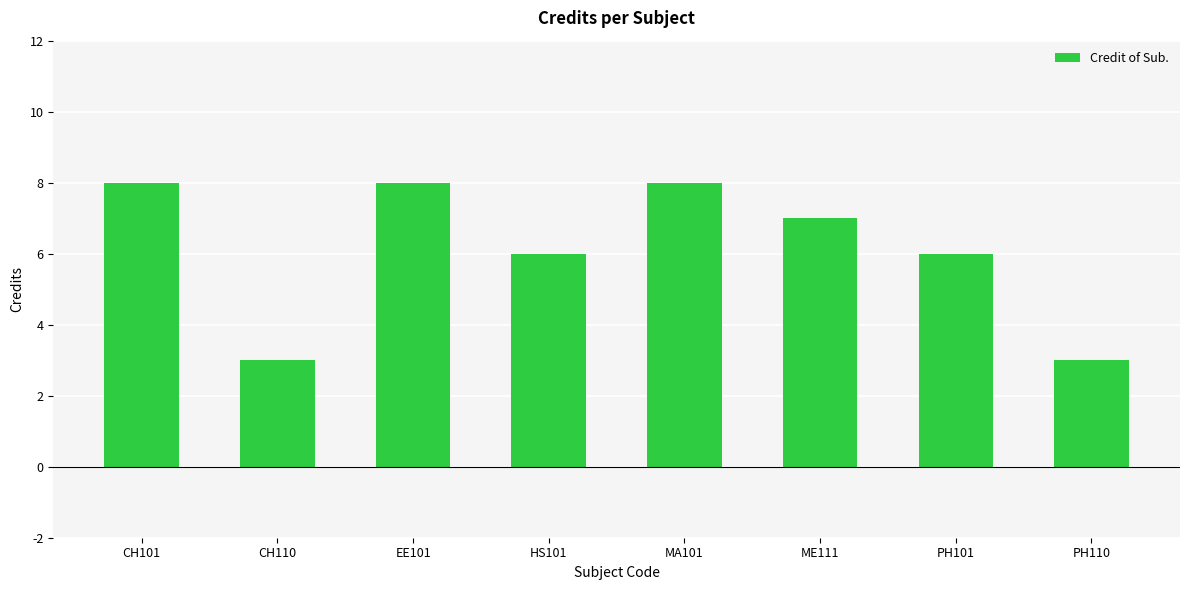

What is the maximum value shown in the chart?

8